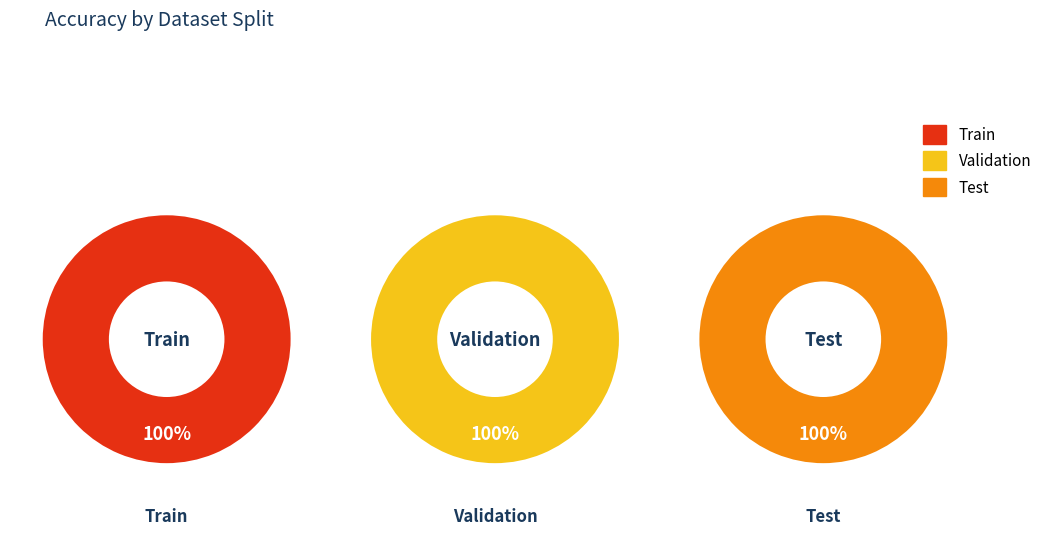

Which category has the smallest portion of the pie?

Validation